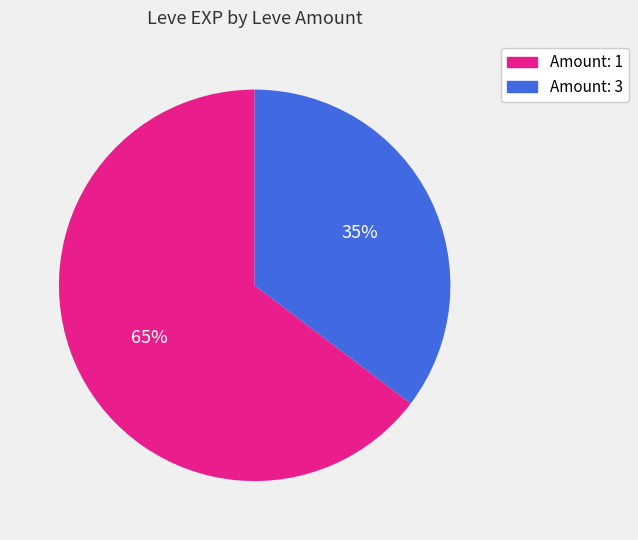

Does any single category account for the majority?

Yes